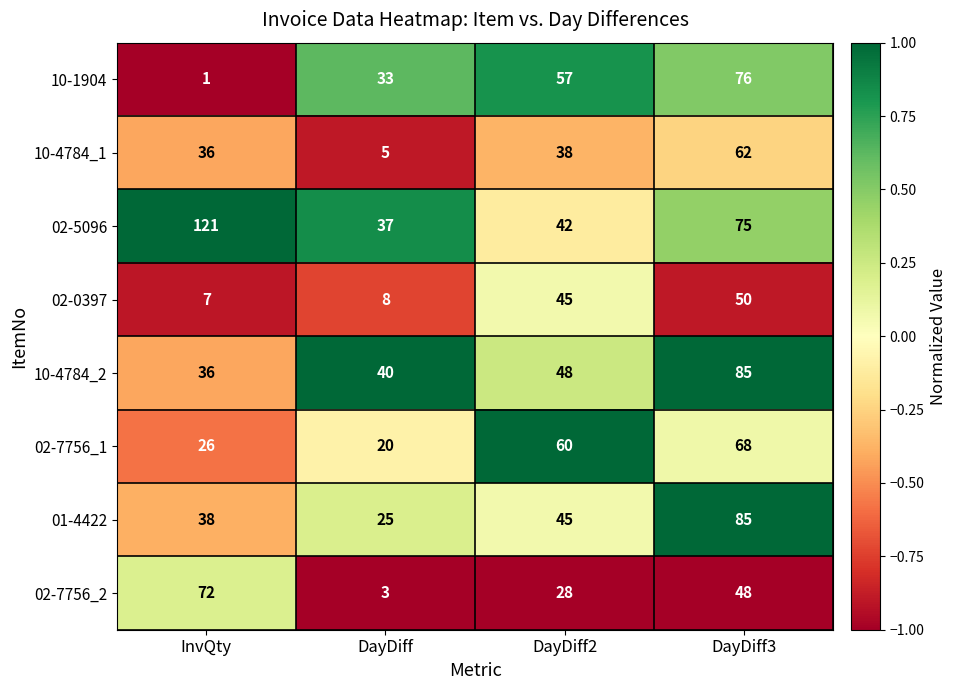

What is the sum of all 01-4422 values?

193